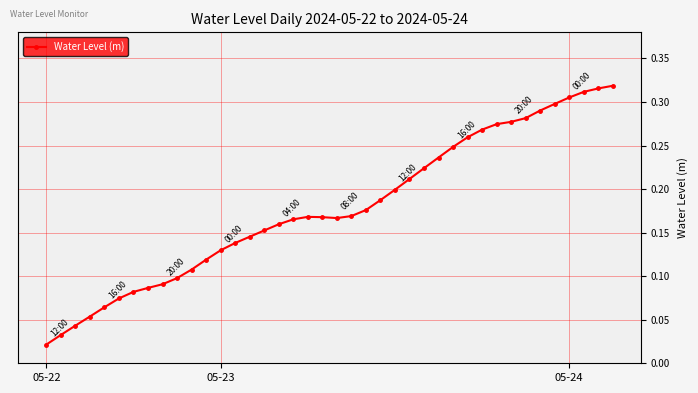

How many interior local peaks (higher than both neighbors) does the data have?

1